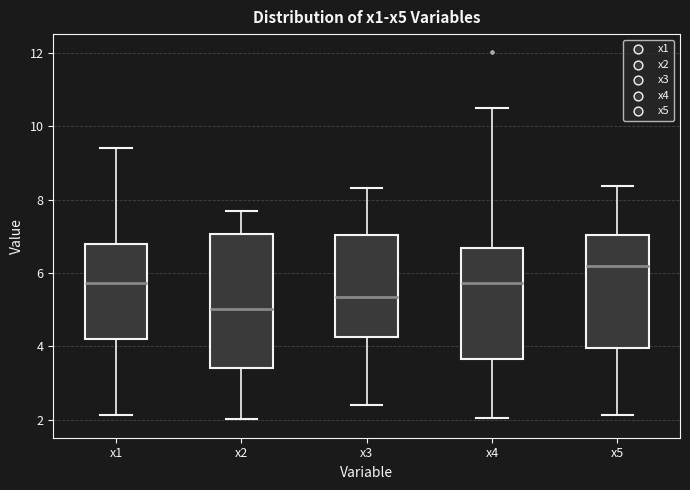

Which box has the lowest median line?

x2